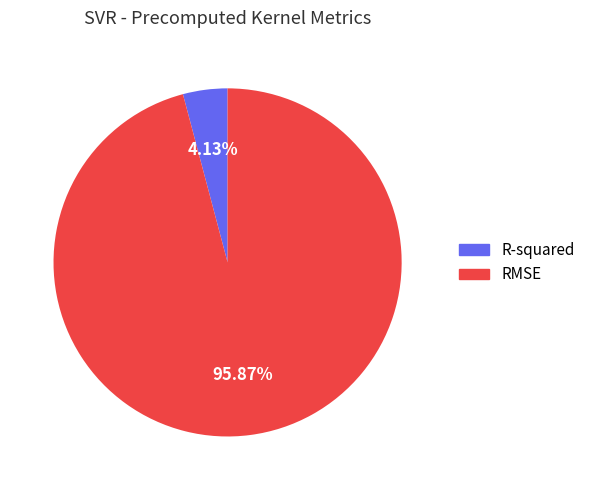

How many segments does this pie chart have?

2